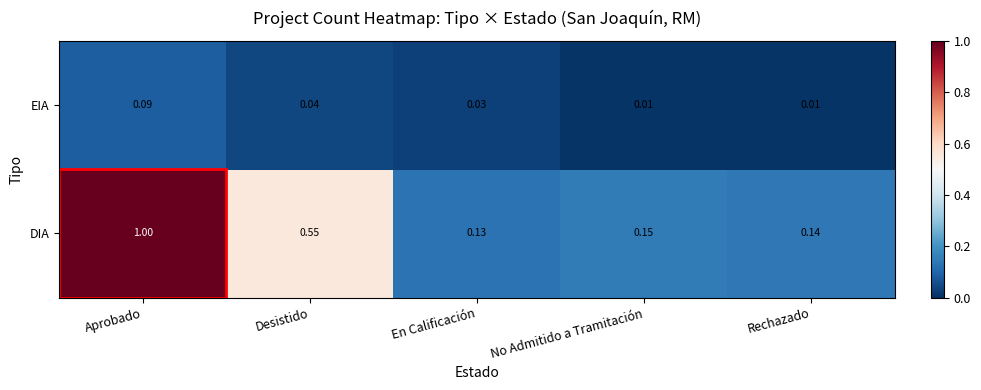

What is the greatest value displayed?

1.0